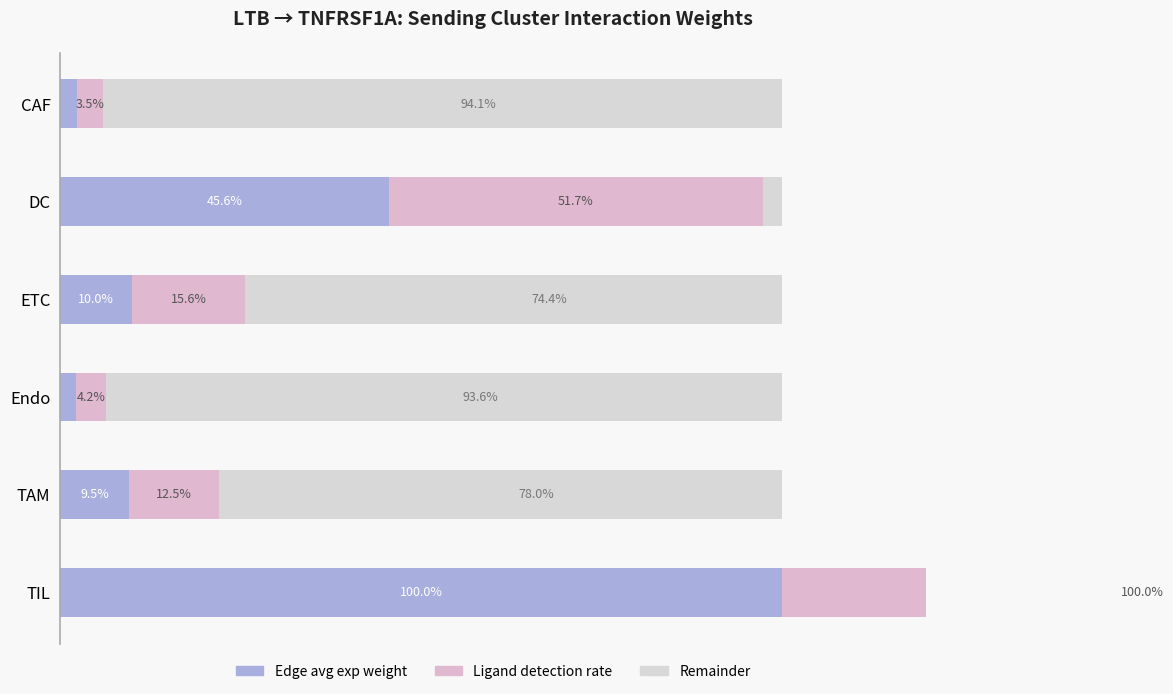

True or false: Remainder has a value of 2.7 at DC.

True